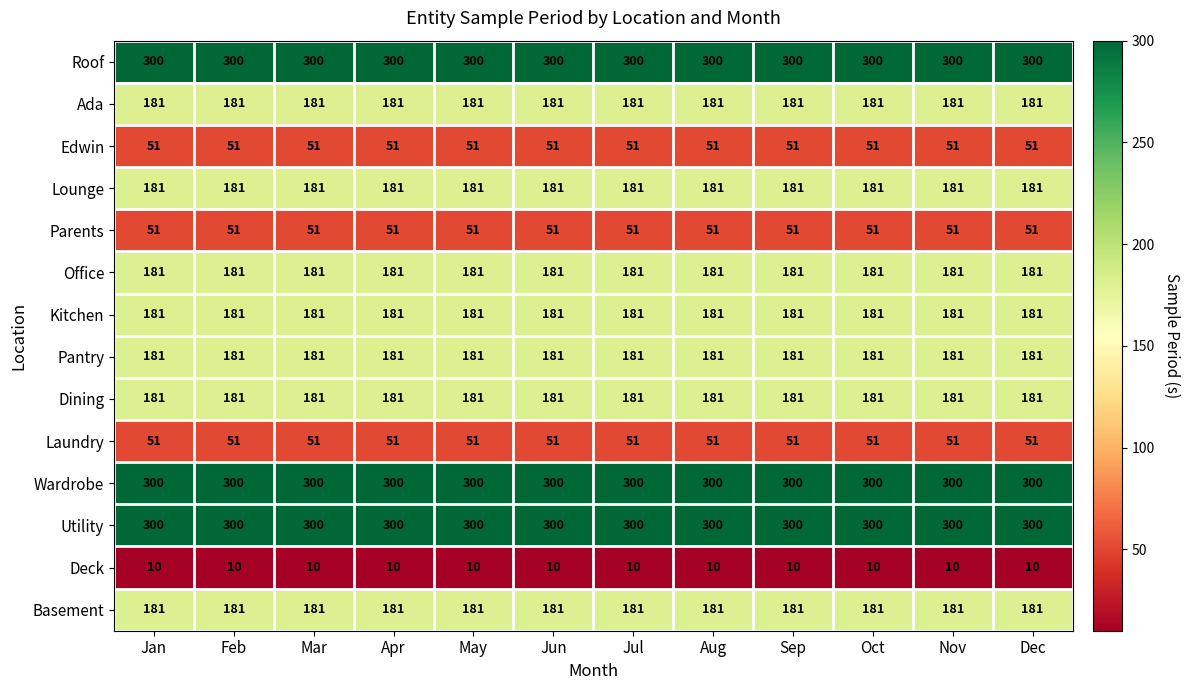

What is the difference between the highest and lowest values at Oct?

290